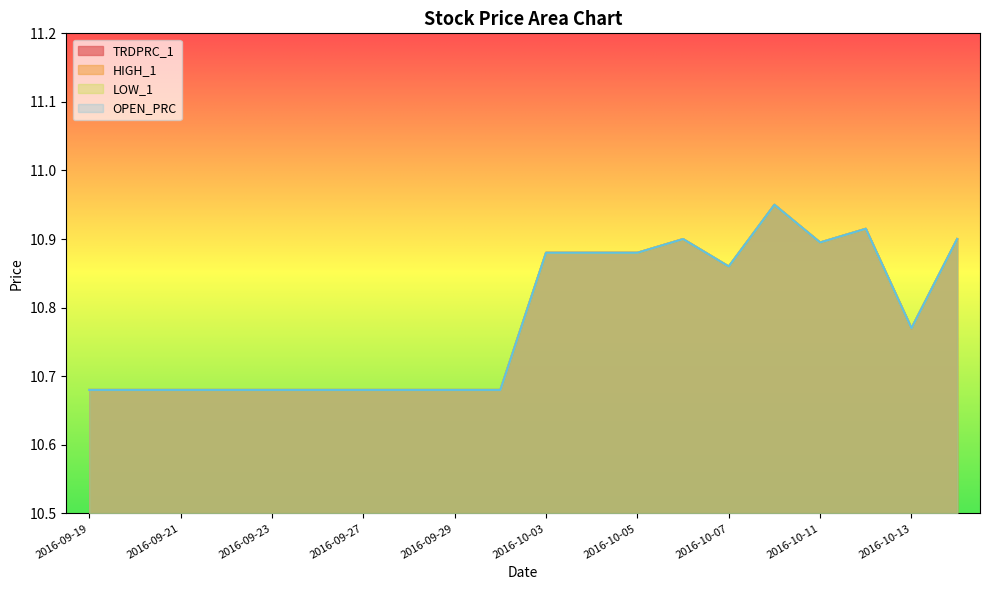

True or false: LOW_1 has a value of 10.9 at 2016-10-06.

True